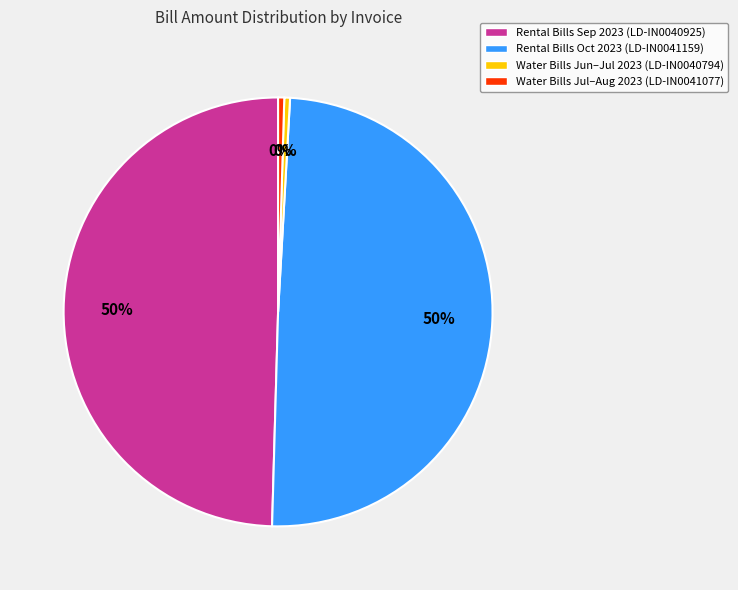

What is the ratio of the value at Water Bills Jun–Jul 2023 (LD-IN0040794) to the value at Water Bills Jul–Aug 2023 (LD-IN0041077)?

0.9